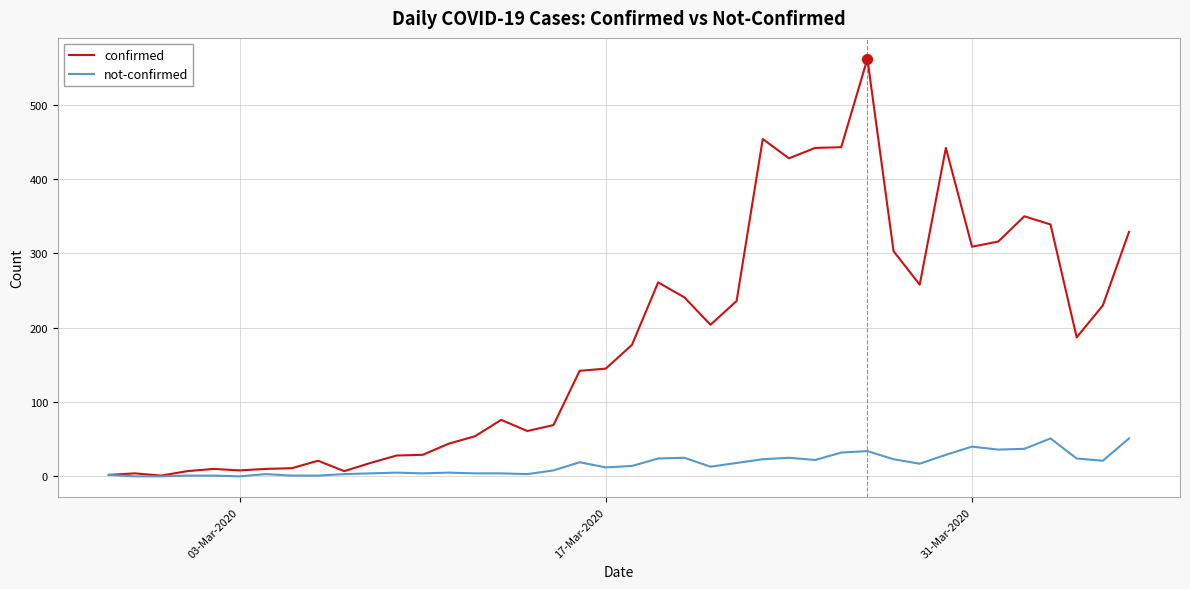

Which series has the largest total across all categories?

confirmed